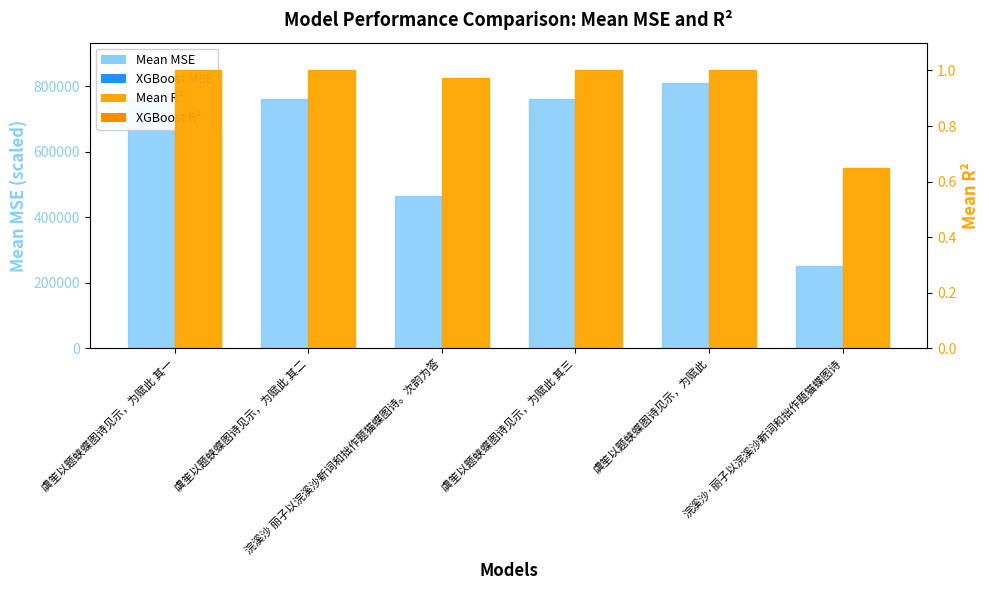

What is the value of the XGBoost R² bar at the 6th from the left?

0.7